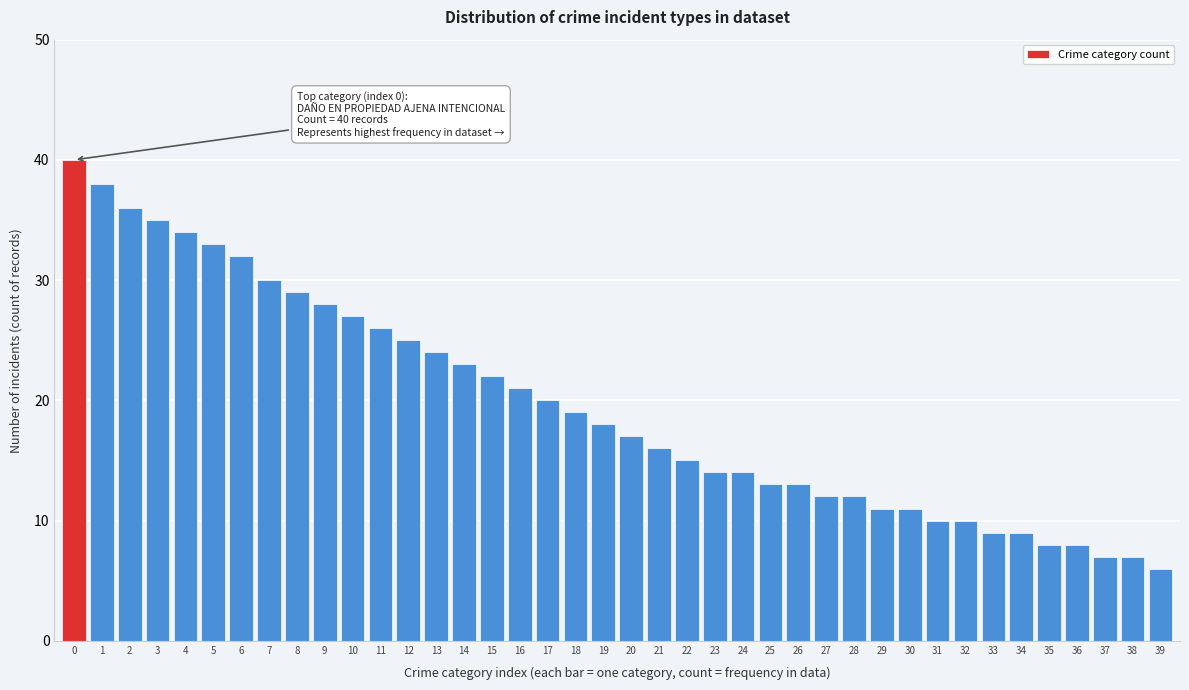

What is the minimum value shown in the chart?

6